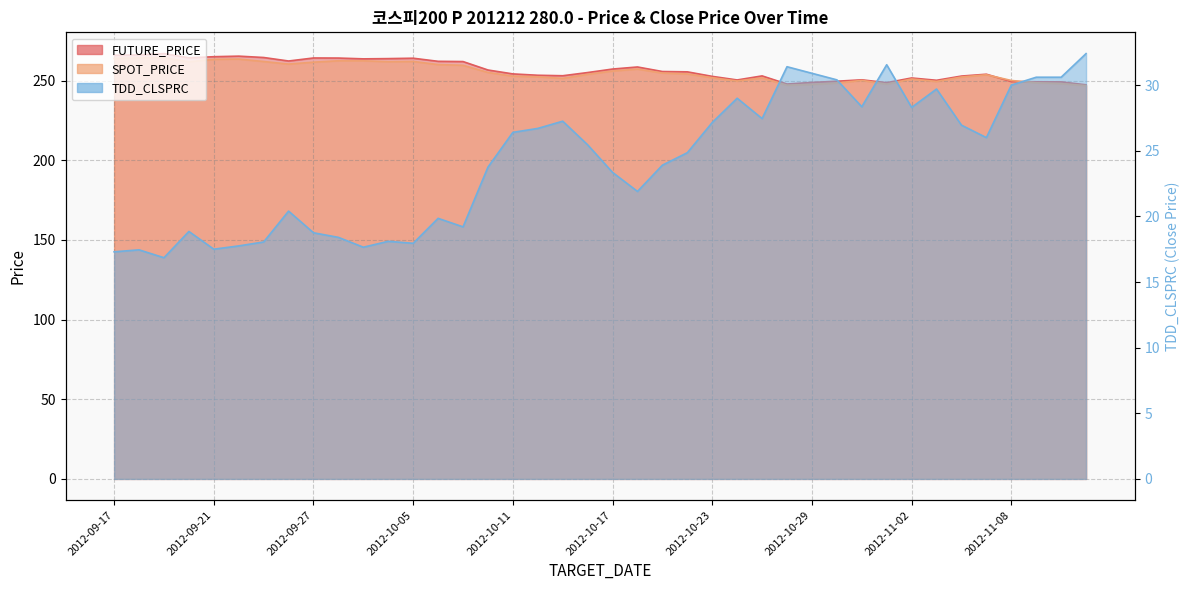

What is the sum of the SPOT_PRICE values at 2012-11-06 and 2012-11-13?

499.2